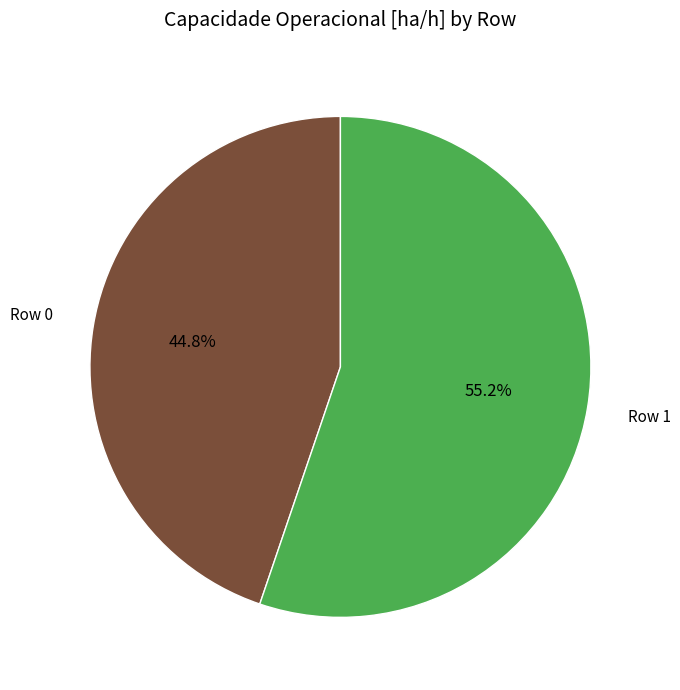

How many slices are in this pie chart?

2